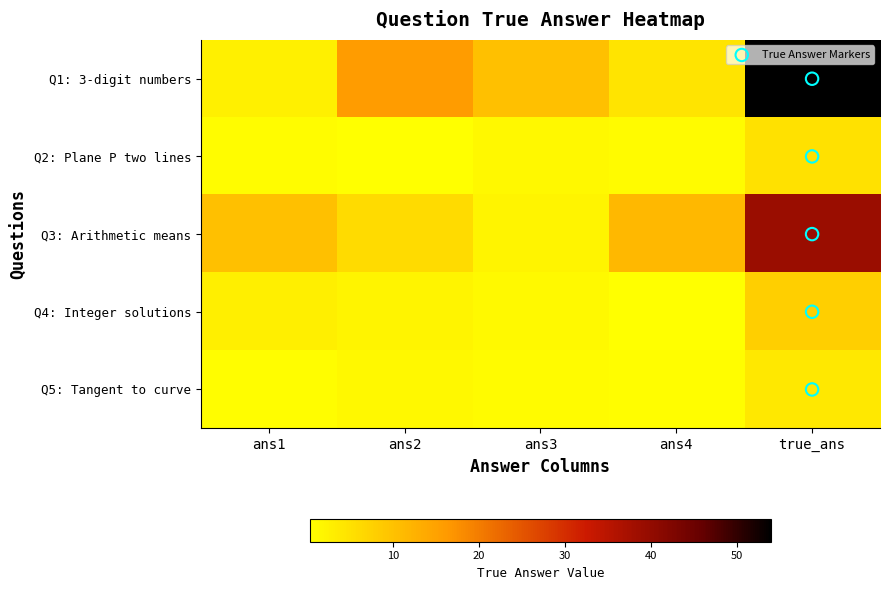

Which series has the largest range (max minus min)?

Q1: 3-digit numbers